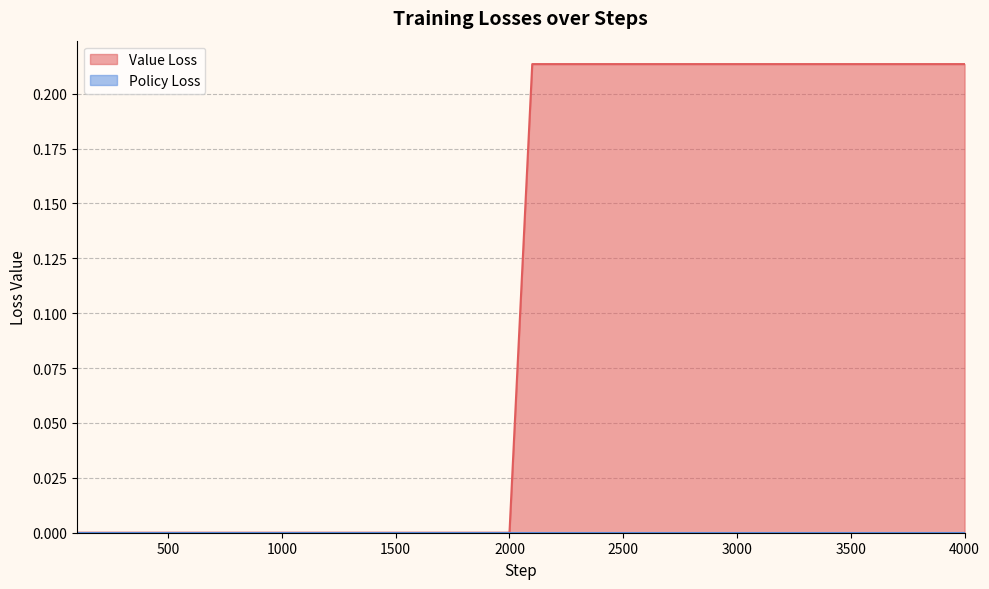

Does the chart have visible grid lines?

Yes